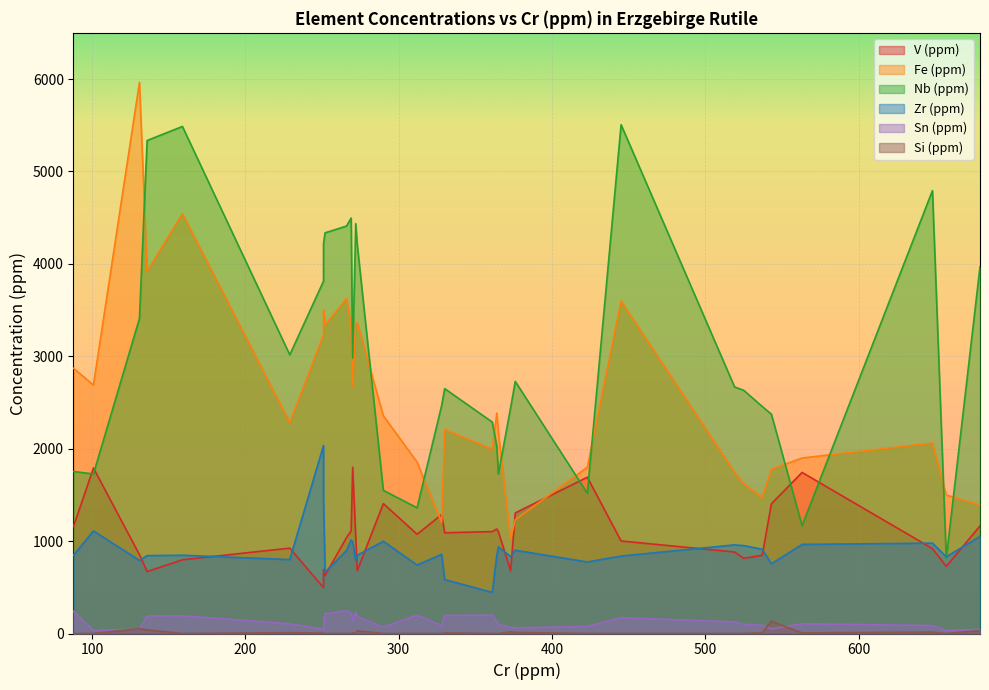

At which category is the sum across all series the highest?

159